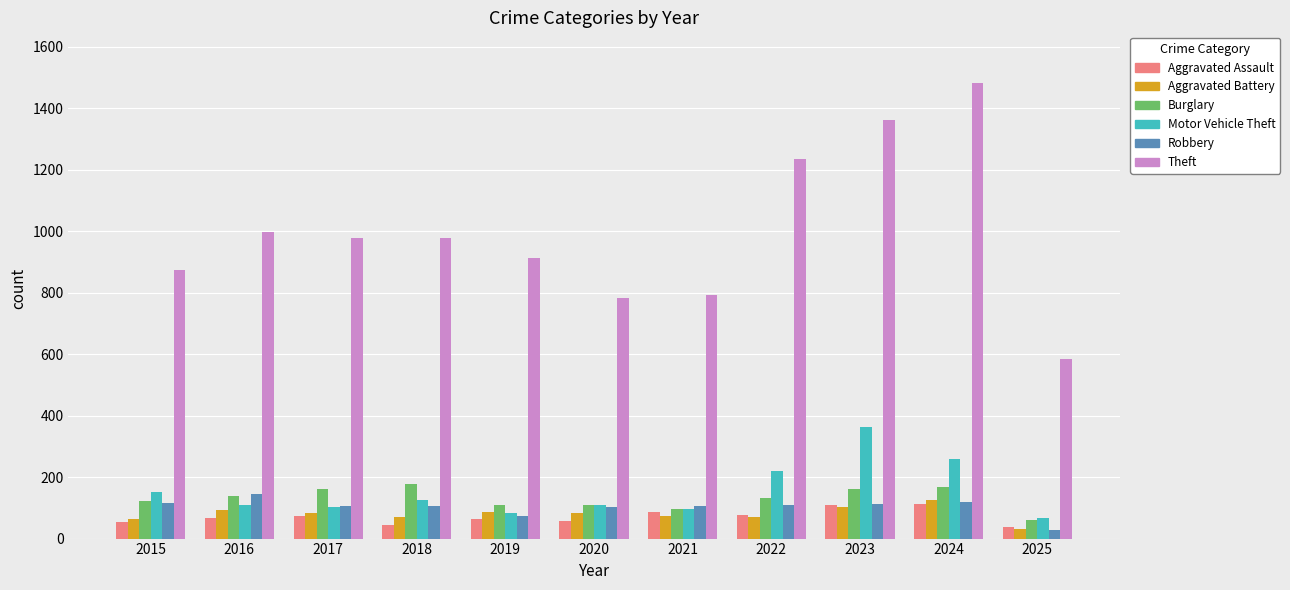

Which series has the largest total across all categories?

Theft